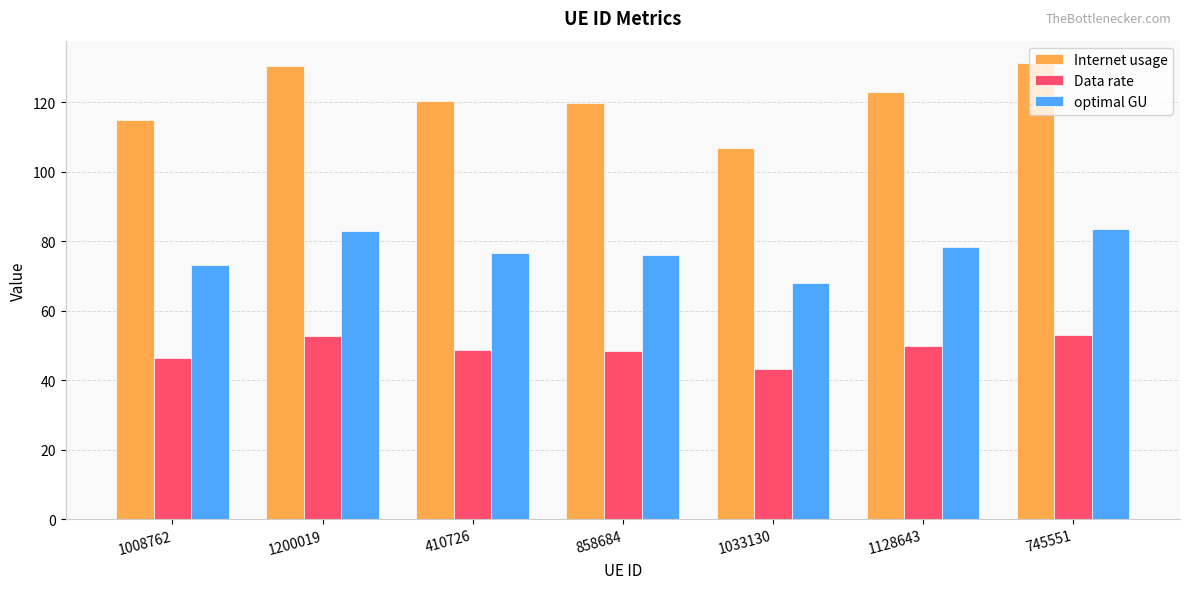

Are the bars grouped side by side (vs. stacked)?

Yes